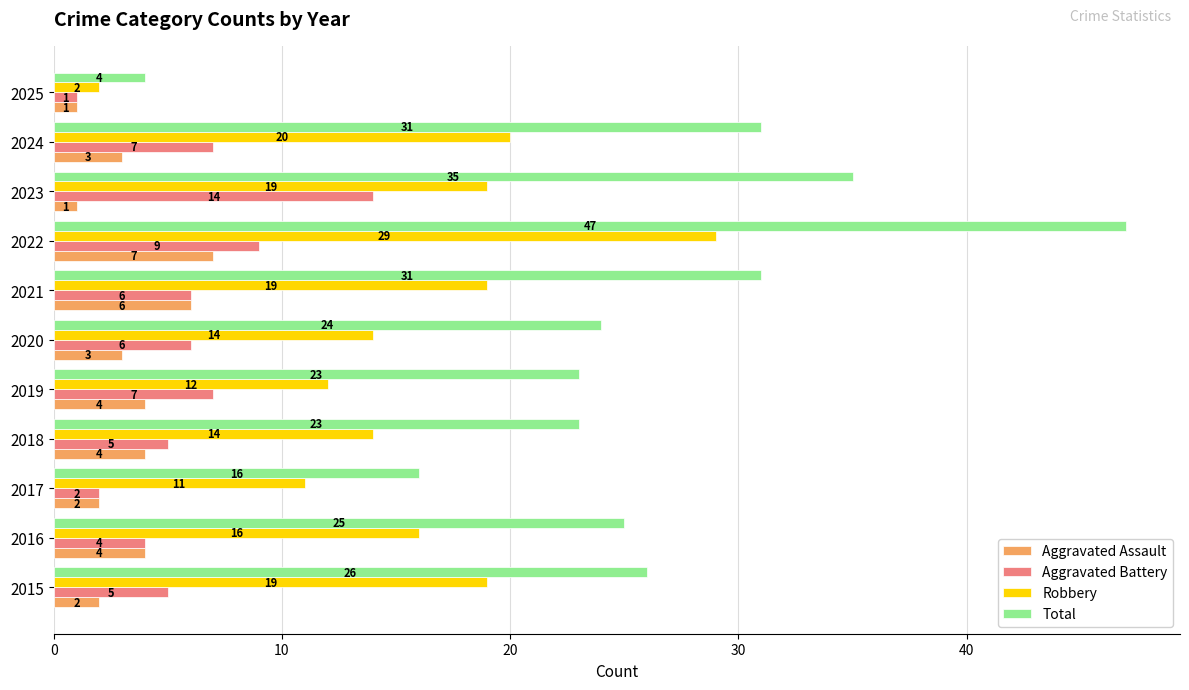

Which series has the largest total across all categories?

Total